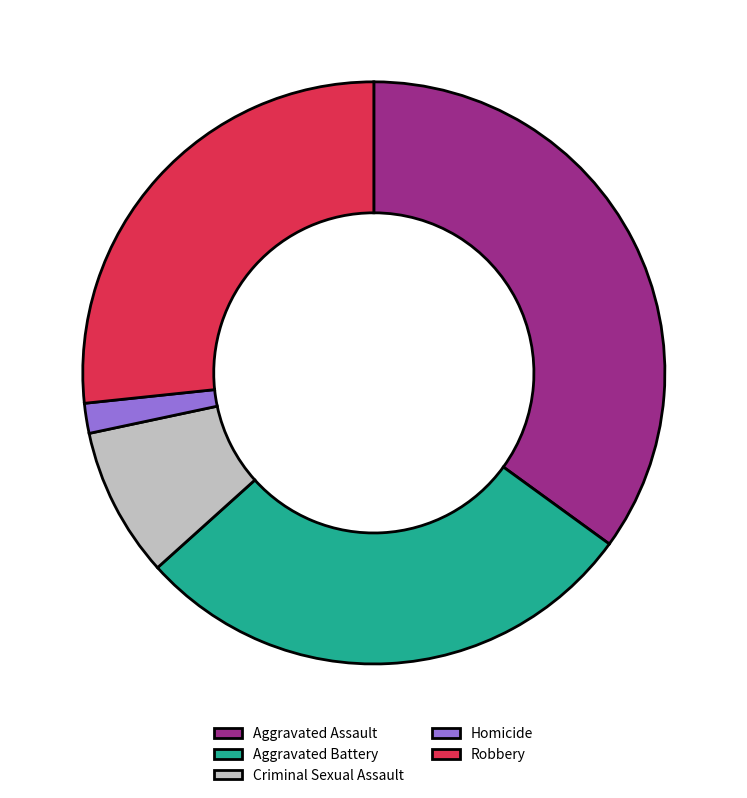

Is it true that Criminal Sexual Assault is 18% of the pie?

False